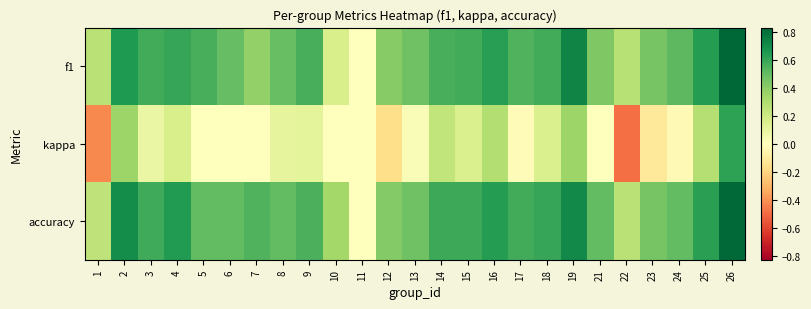

Rank the series at 7 from lowest to highest value.

kappa, f1, accuracy